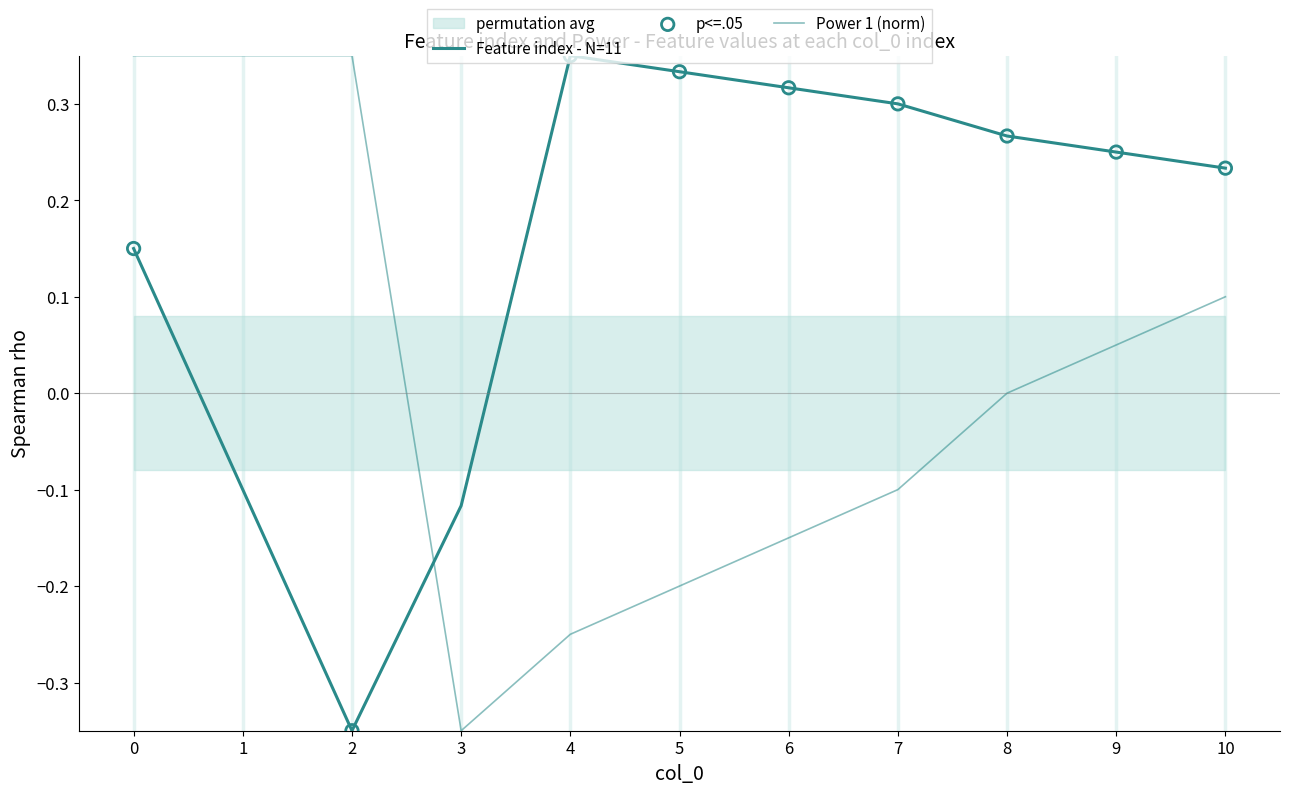

At how many categories does at least one series exceed 0?

10